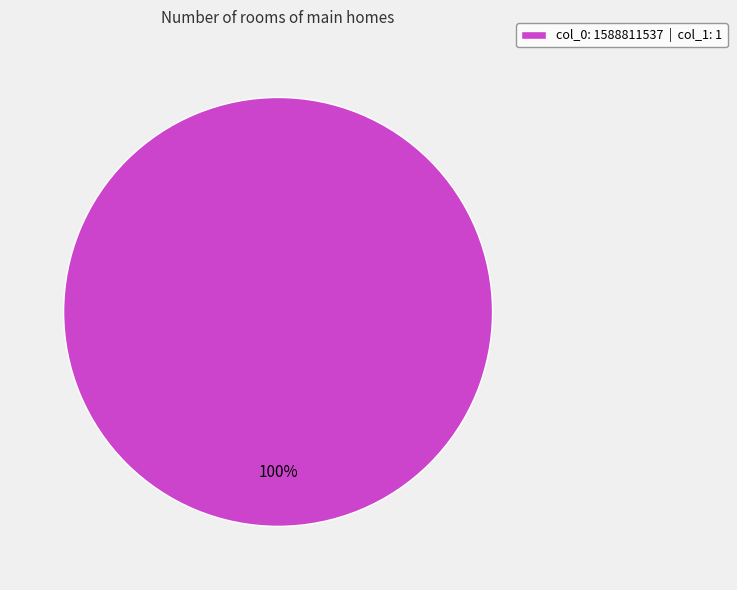

Is there a majority slice in this chart?

Yes